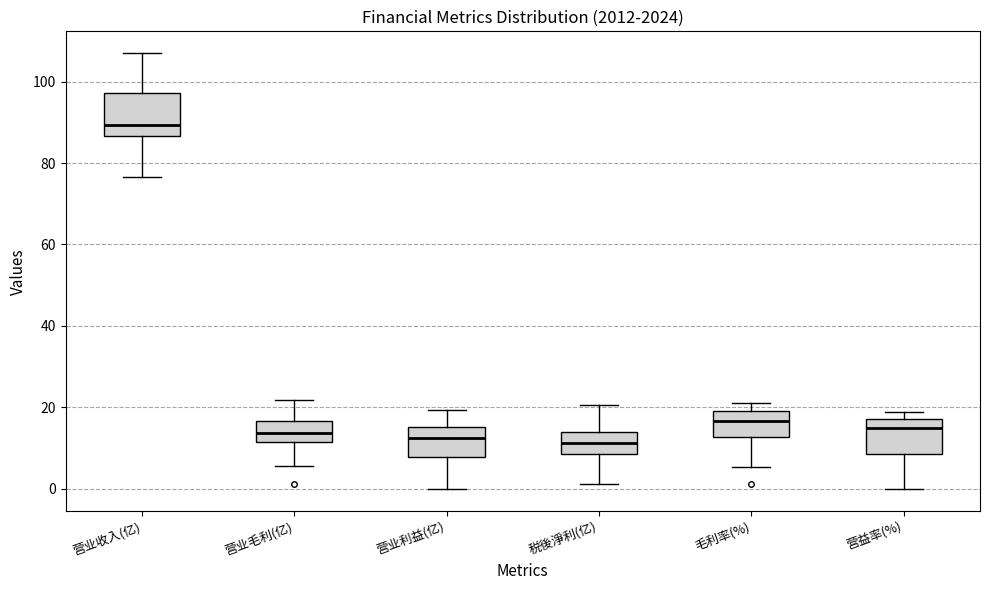

Where does the median line of the box for 营业毛利(亿) sit on the y-axis? The values are not printed on the chart, so give them approximately, as read against the axis.

14